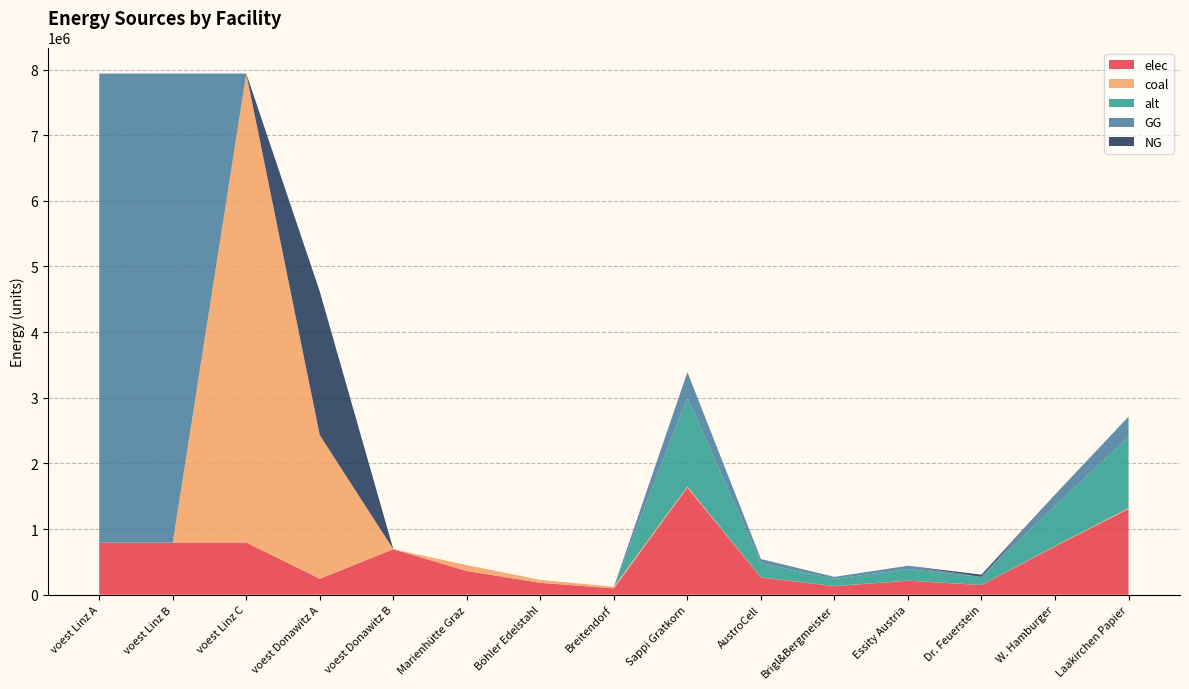

Reading right to left, transcribe all the data shown in this chart.

elec: 1306488.7	734899.9	146980.0	212304.4	130648.9	261297.7	1633110.9	96800.0	180400.0	360800.0	692523.6	242990.7	793870.4	793870.4	793870.4
coal: 12272.1	6903.1	1380.6	1994.2	1227.2	2454.4	15340.1	24200.0	45100.0	90200.0	0.0	2186916.7	7144833.3	0.0	0.0
alt: 1084854.4	610230.6	122046.1	176288.8	108485.4	216970.9	1356068.0	0.0	0.0	0.0	0.0	0.0	0.0	0.0	0.0
GG: 308520.8	173543.0	0.0	50134.6	30852.1	61704.2	385651.0	0.0	0.0	0.0	0.0	0.0	0.0	7144833.3	7144833.3
NG: 0.0	0.0	34708.6	0.0	0.0	0.0	0.0	0.0	0.0	0.0	0.0	2186916.7	0.0	0.0	0.0